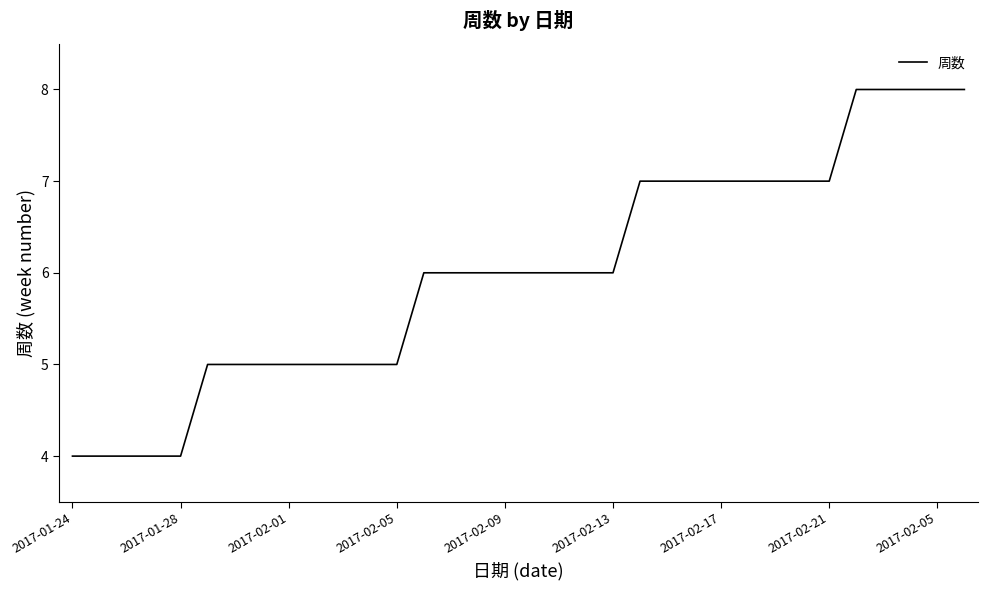

What is the smallest value displayed?

4